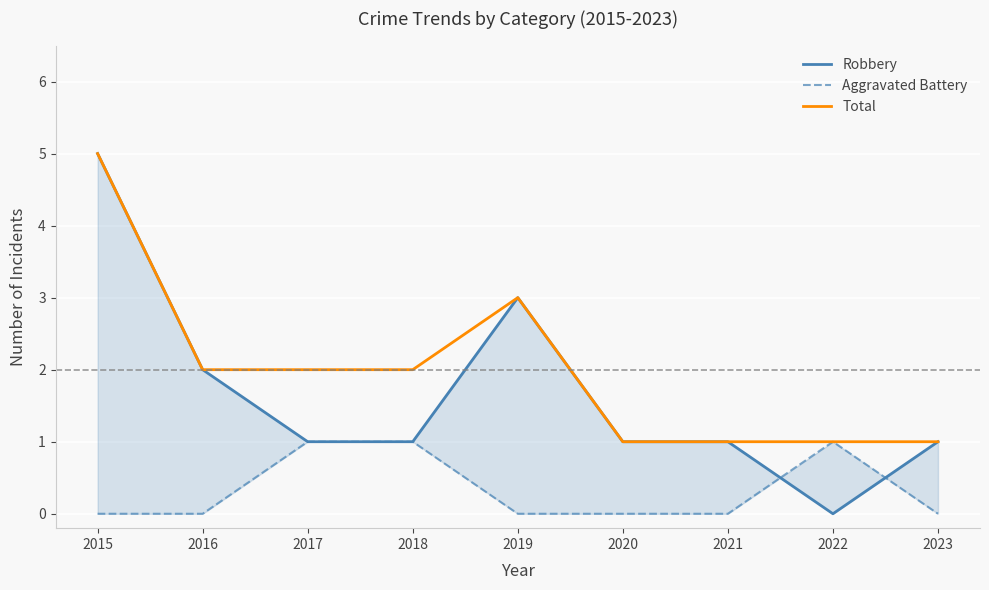

How many series are shown in this chart?

3